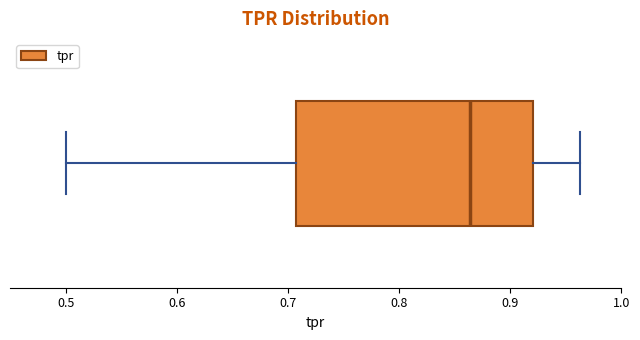

Read this box plot against the x-axis: the position of the median line, the range covered by the box, and the ends of both whiskers. The values are not printed on the chart, so give them approximately, as read against the axis.

median 0.86, box 0.71 to 0.92, whiskers 0.50 to 0.96